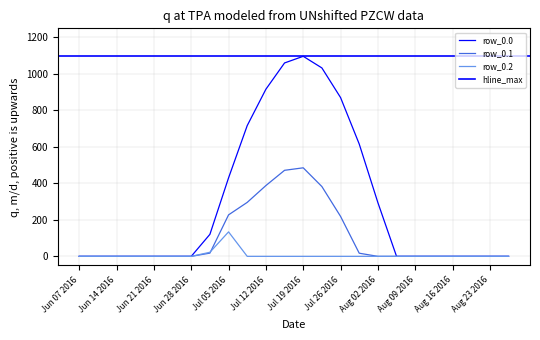

Is this an area chart (filled region under the line)?

No